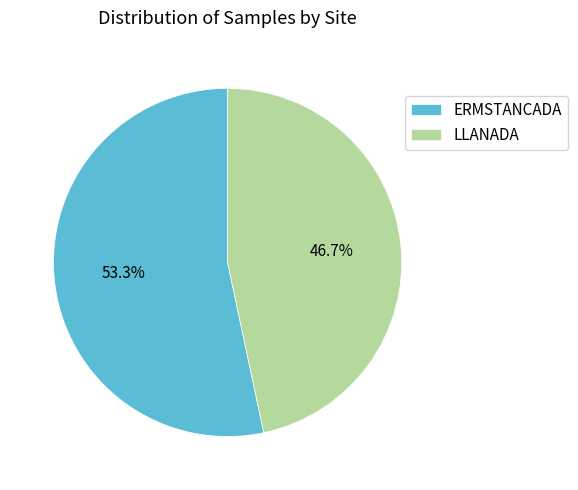

How many slices are in this pie chart?

2